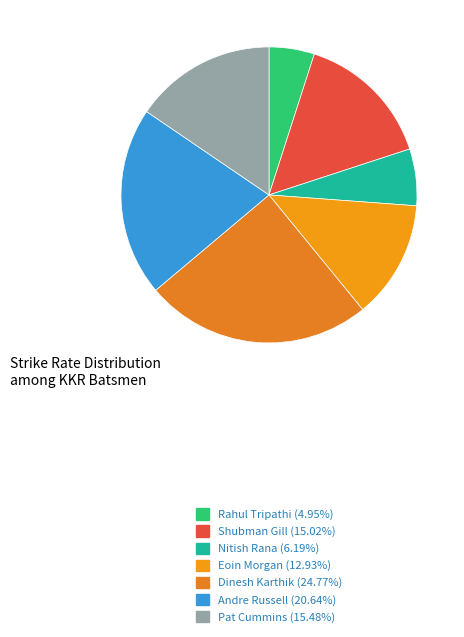

True or false: Eoin Morgan accounts for 13% of the total.

True